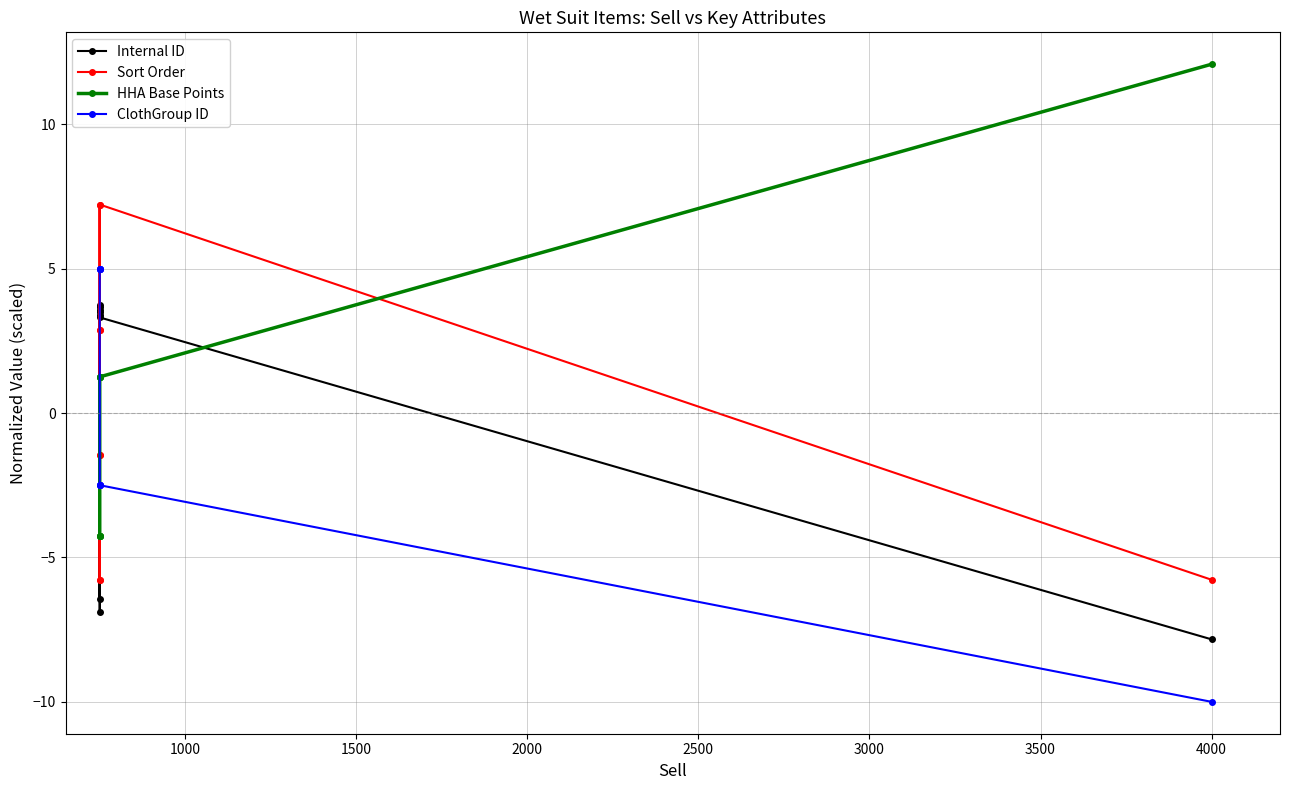

What is the value of the HHA Base Points point at the 7th from the left?

1.3